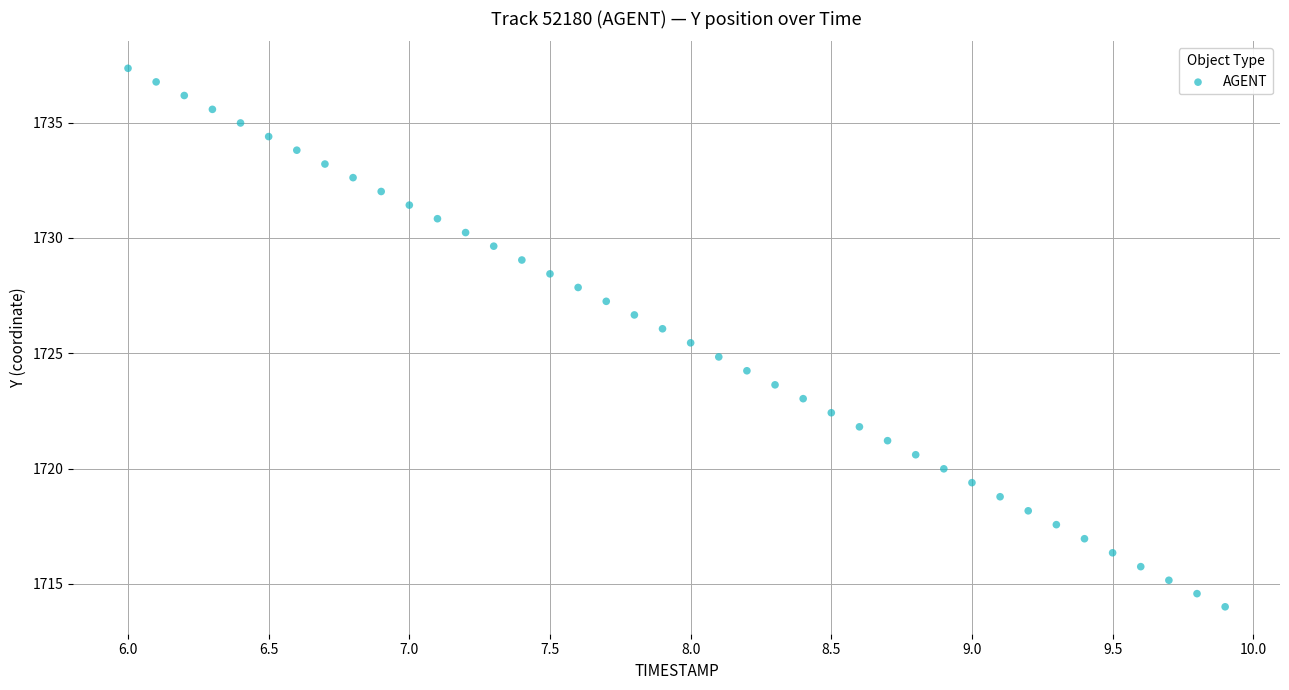

What is the range of X values (max minus min)?

3.9